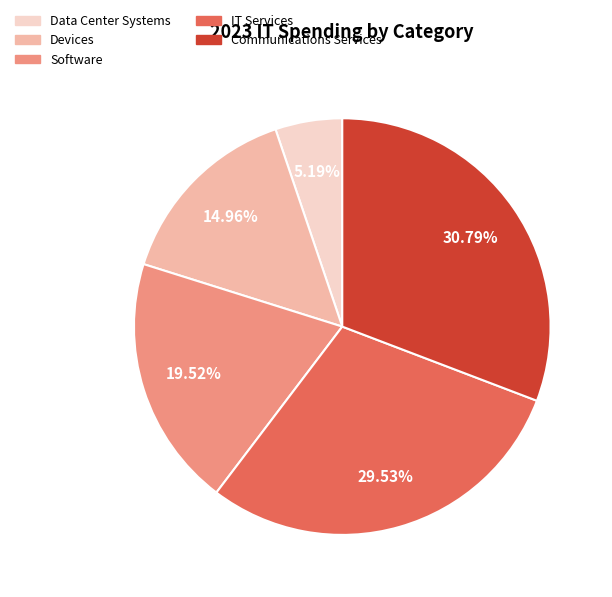

Approximately how many times larger is the value at Software compared to Communications Services?

0.6